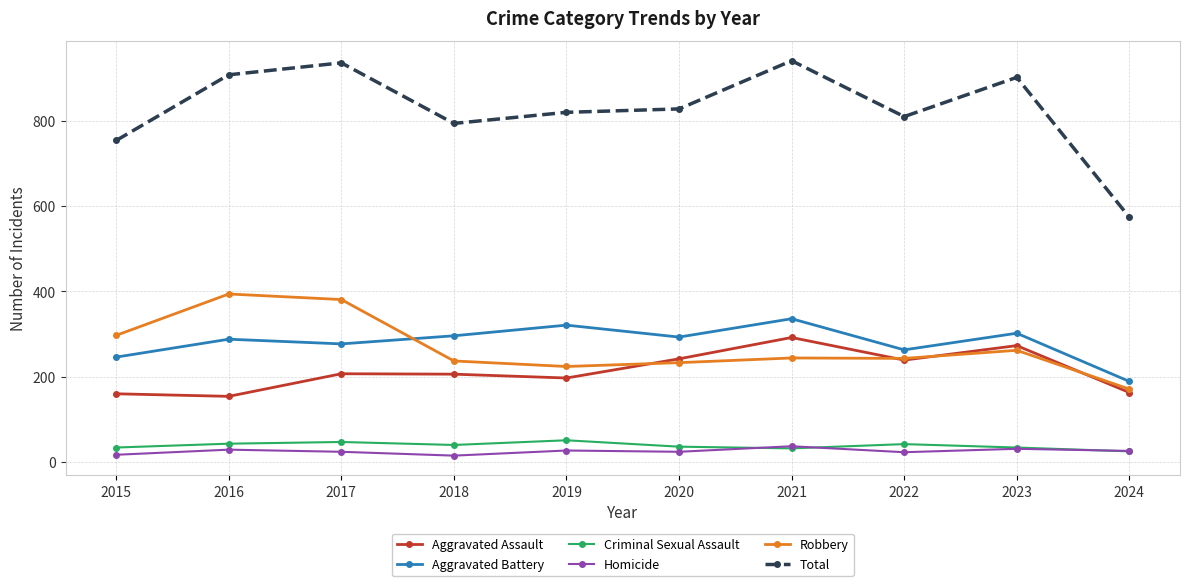

The value of Aggravated Battery at 2019 is 321. True or false?

True